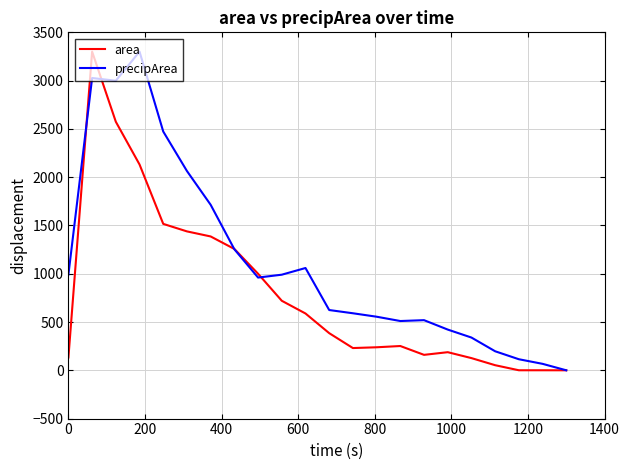

Rank the series by their average value, from lowest to highest.

area, precipArea